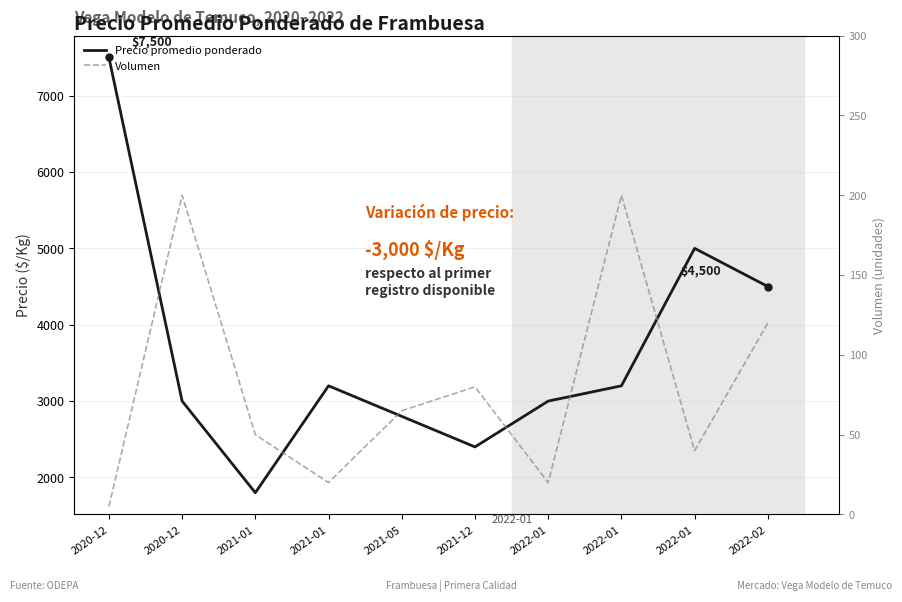

At how many categories does at least one series exceed 7260?

1